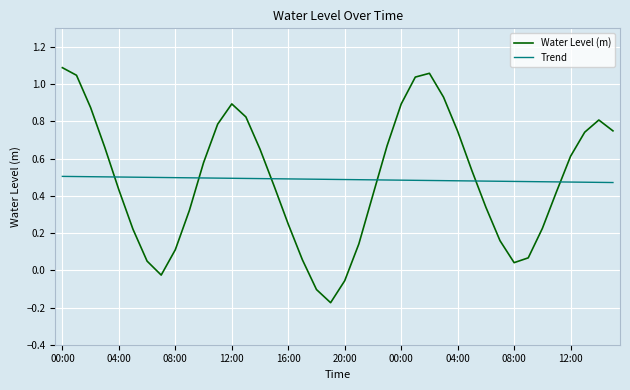

How many negative values does the Water Level (m) series have?

4